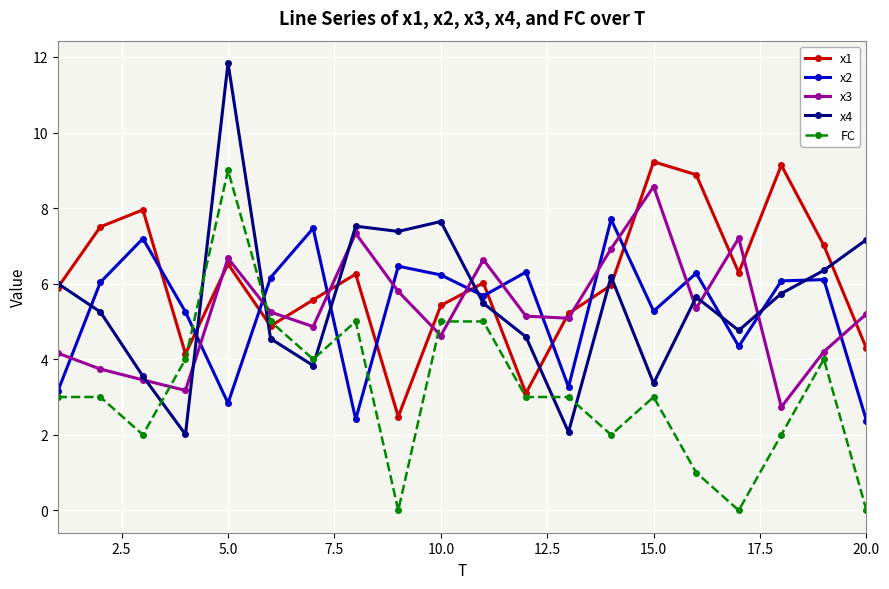

Which series has the widest spread of values?

x4